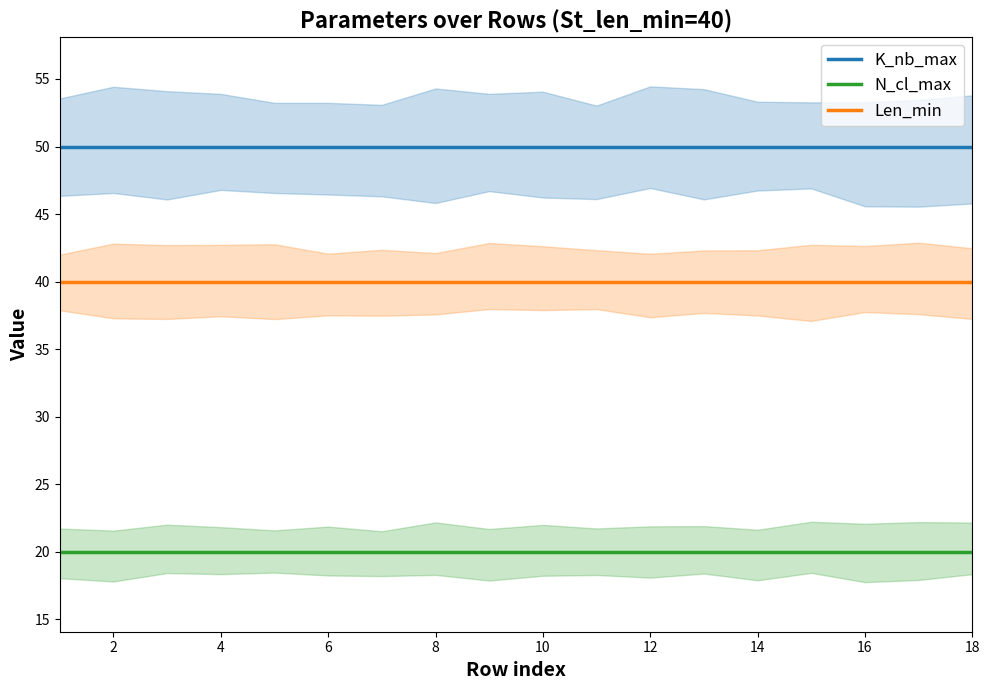

True or false: N_cl_max has a value of 20 at 2.

True